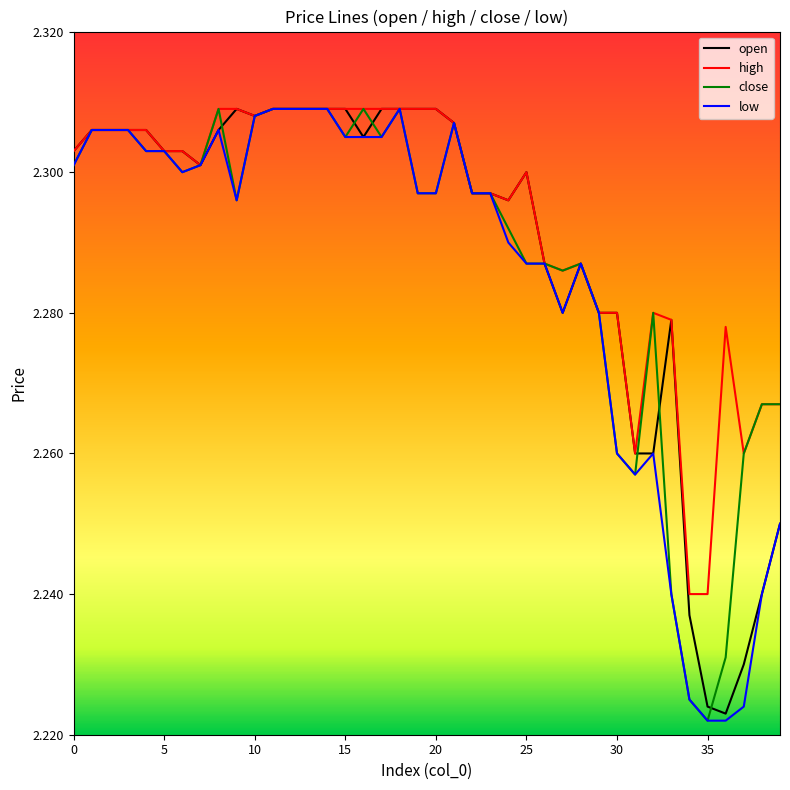

Which series has the largest total across all categories?

high